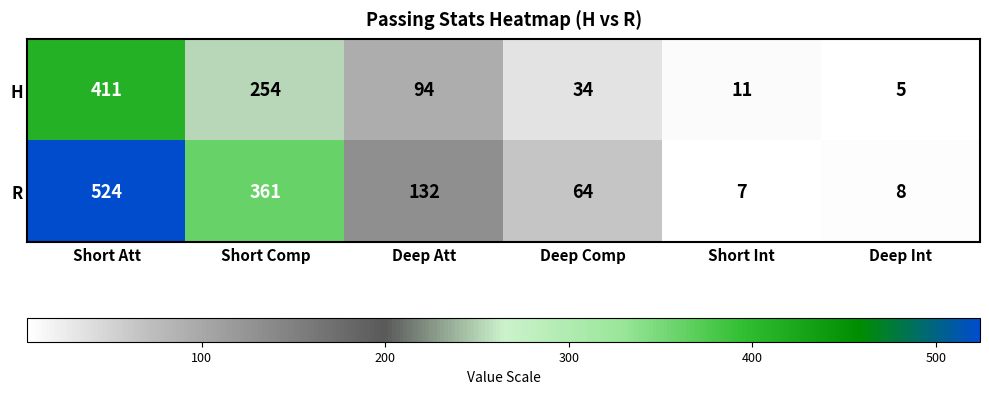

At which category is the sum across all series the highest?

Short Att